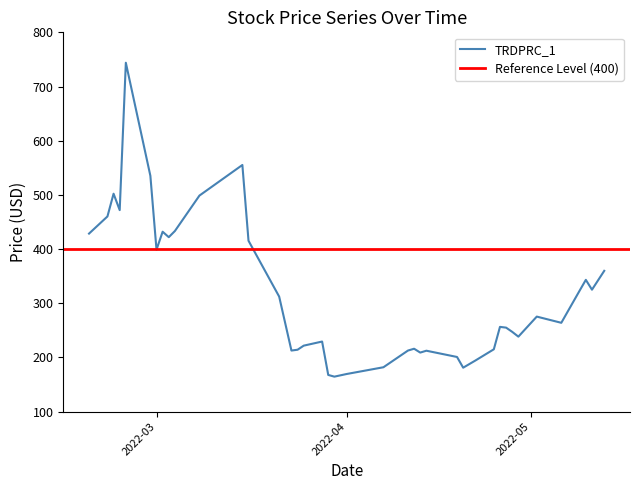

What position from the left is 2022-05-10?

38